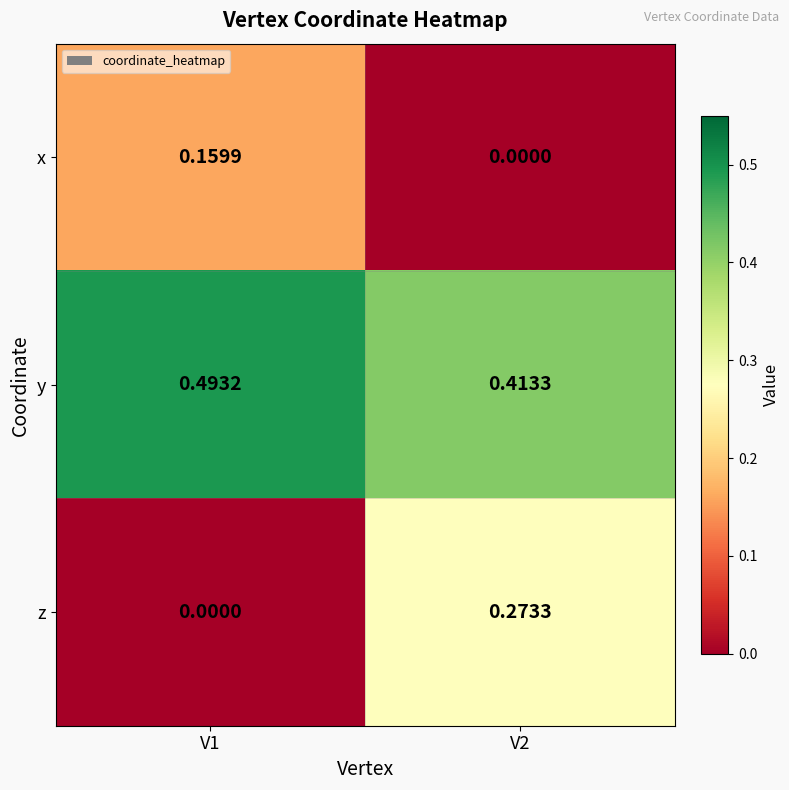

How many categories are shown in the chart?

2